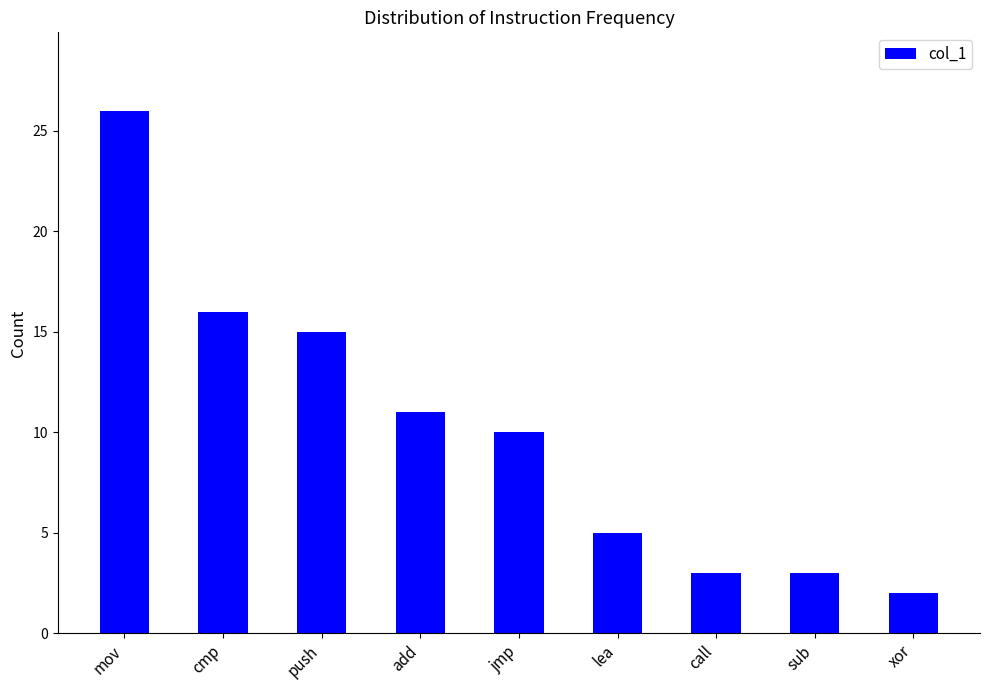

Is it true that the value at push is 4?

False